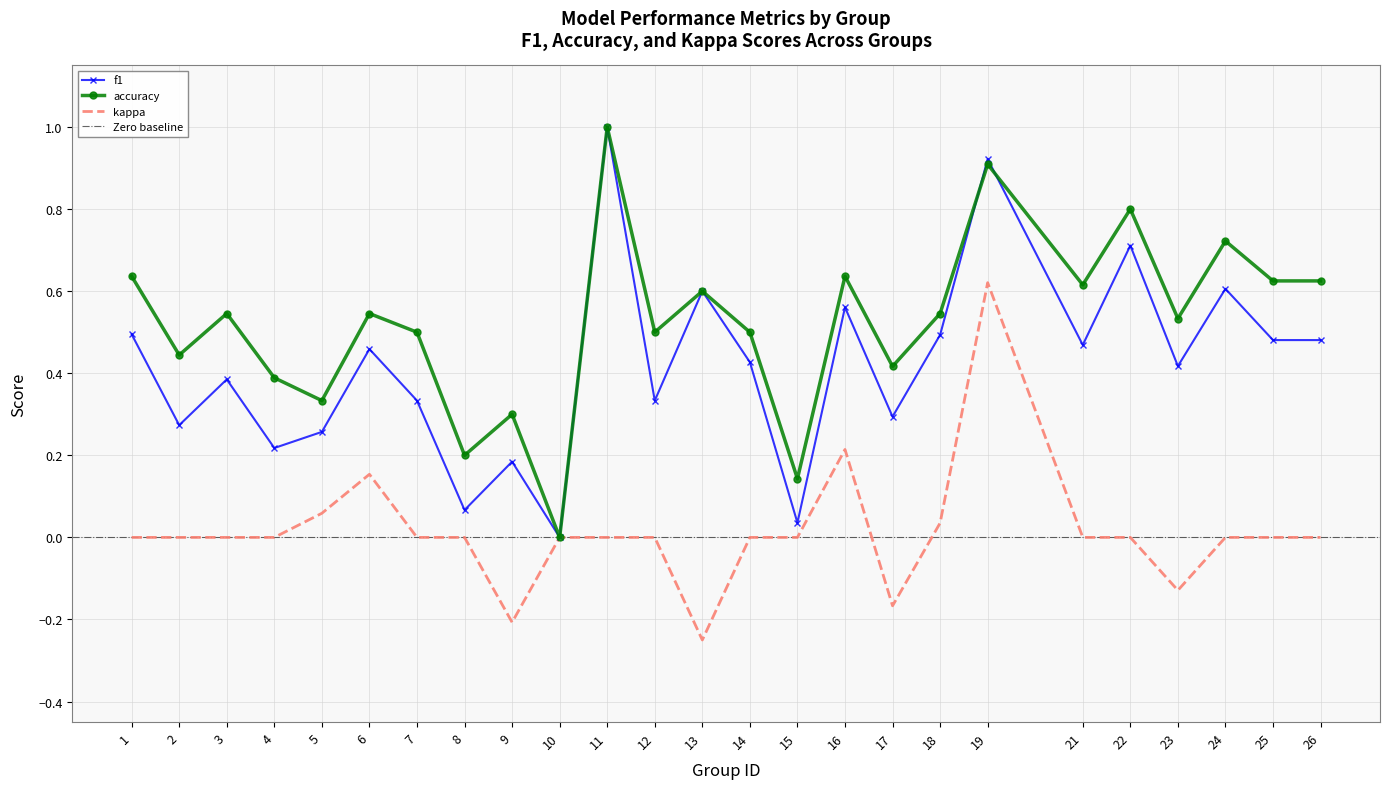

How many data points in kappa are above 0?

5